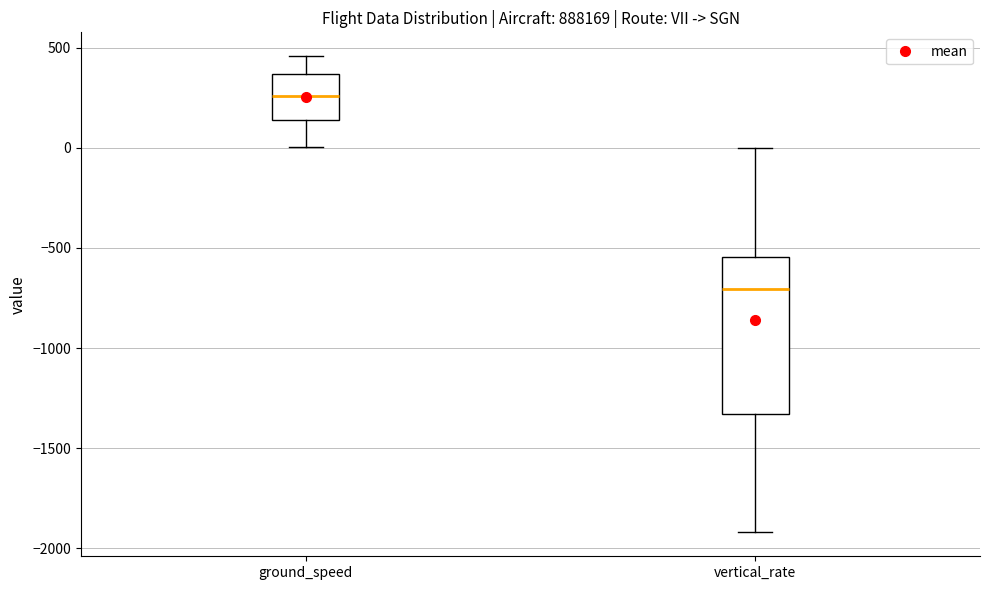

Reading left to right, read every box against the y-axis: the position of its median line, the range the box covers, and the ends of its whiskers. The values are not printed on the chart, so give them approximately, as read against the axis.

ground_speed: median 250, box 150 to 350, whiskers 0 to 450
vertical_rate: median -700, box -1350 to -550, whiskers -1900 to 0